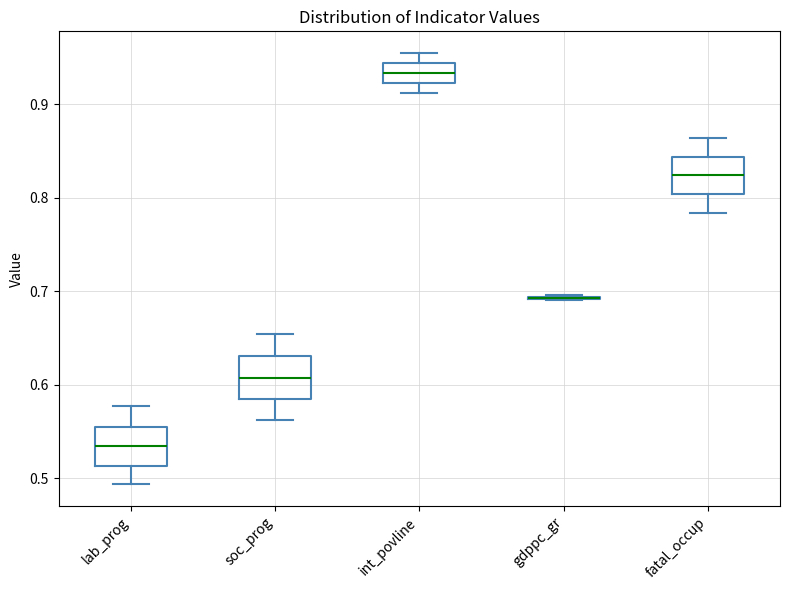

Reading left to right, transcribe this box plot: for each box, give where its median line is, the range the box spans, and where its two whiskers end, as read against the y-axis. The values are not printed on the chart, so give them approximately, as read against the axis.

lab_prog: median 0.53, box 0.51 to 0.56, whiskers 0.49 to 0.58
soc_prog: median 0.61, box 0.58 to 0.63, whiskers 0.56 to 0.65
int_povline: median 0.93, box 0.92 to 0.94, whiskers 0.91 to 0.95
gdppc_gr: box collapsed to a line at 0.69, whiskers 0.69 to 0.70
fatal_occup: median 0.82, box 0.80 to 0.84, whiskers 0.78 to 0.86